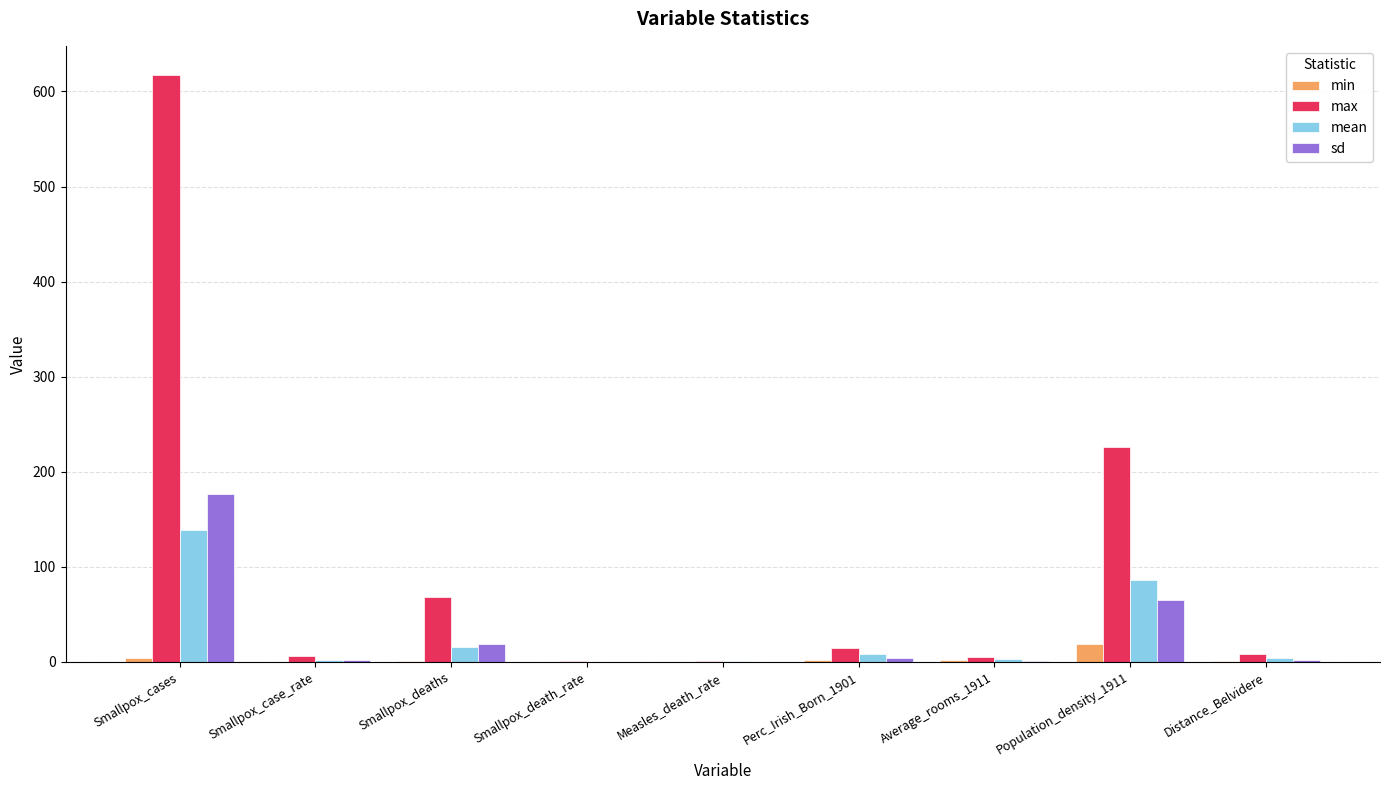

Which series has the largest total across all categories?

max